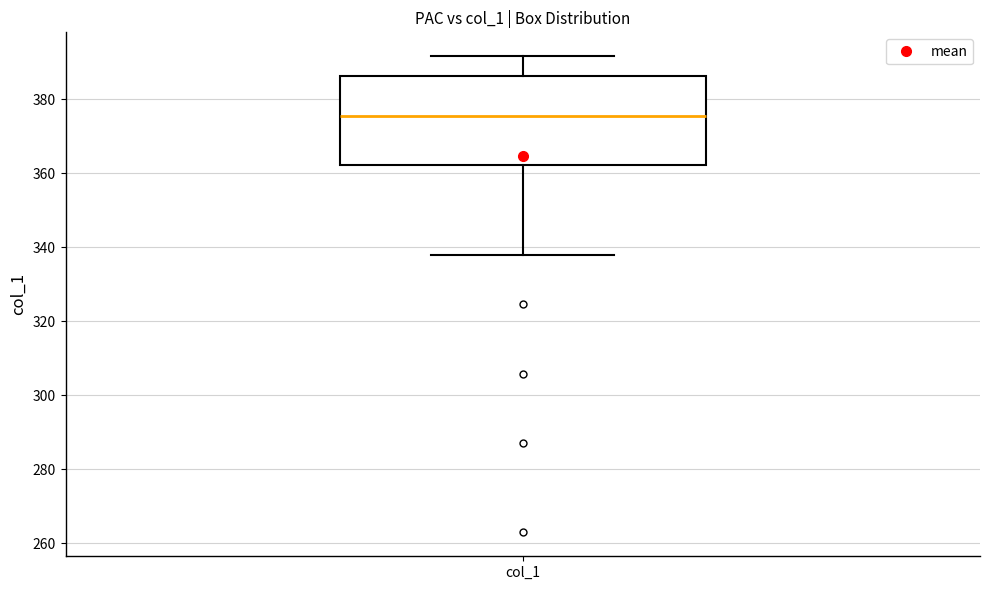

Transcribe this box plot: give where the median line is, the range the box spans, and where the two whiskers end, as read against the y-axis. The values are not printed on the chart, so give them approximately, as read against the axis.

median 376, box 362 to 386, whiskers 338 to 392